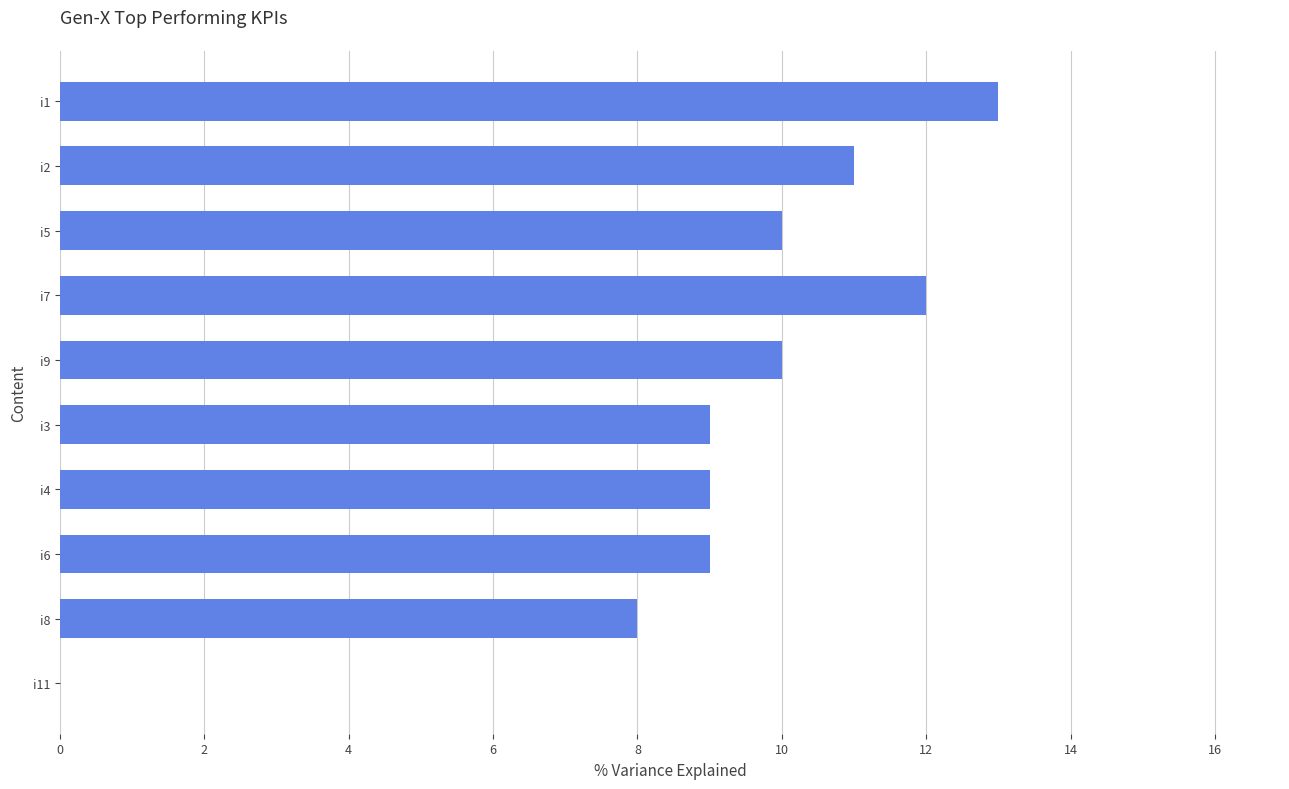

What is the sum of all values?

91